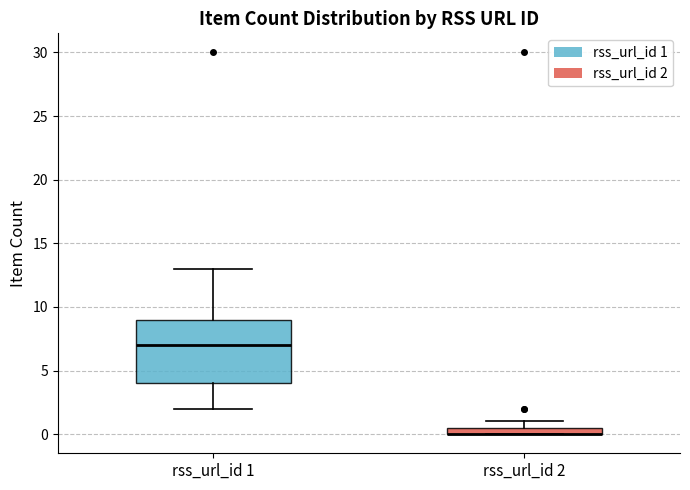

Comparing the boxes themselves (not the whiskers), which one is the tallest?

rss_url_id 1